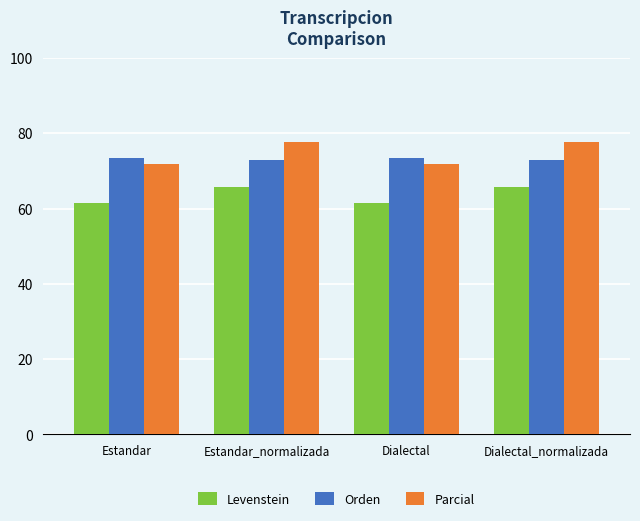

How many bars are there in each group?

3